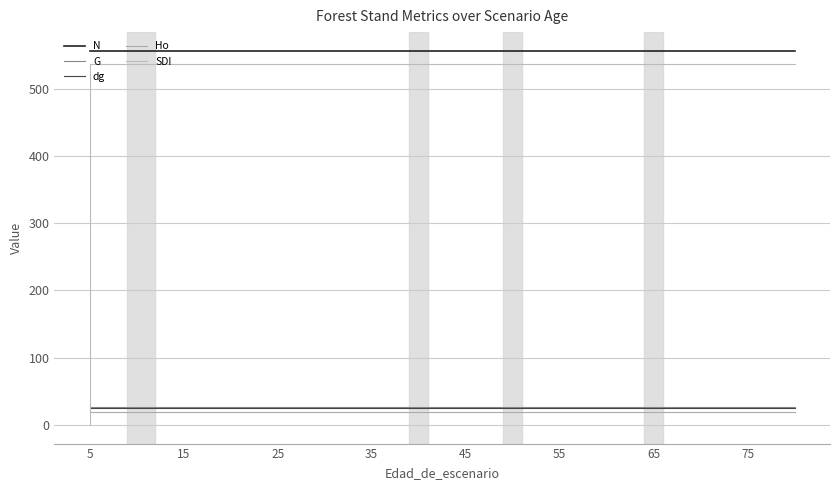

Does the chart have visible grid lines?

Yes